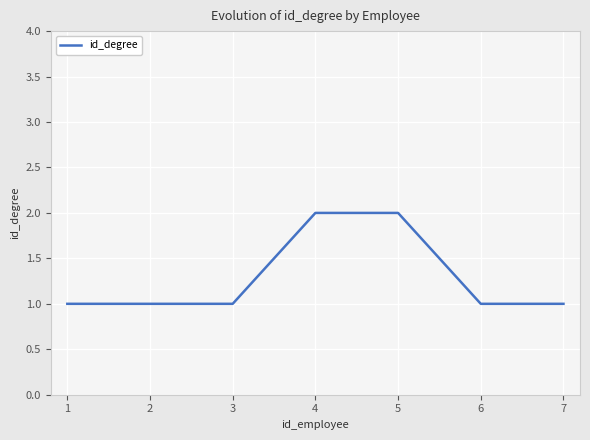

What is the change in value from 1 to 4?

+1